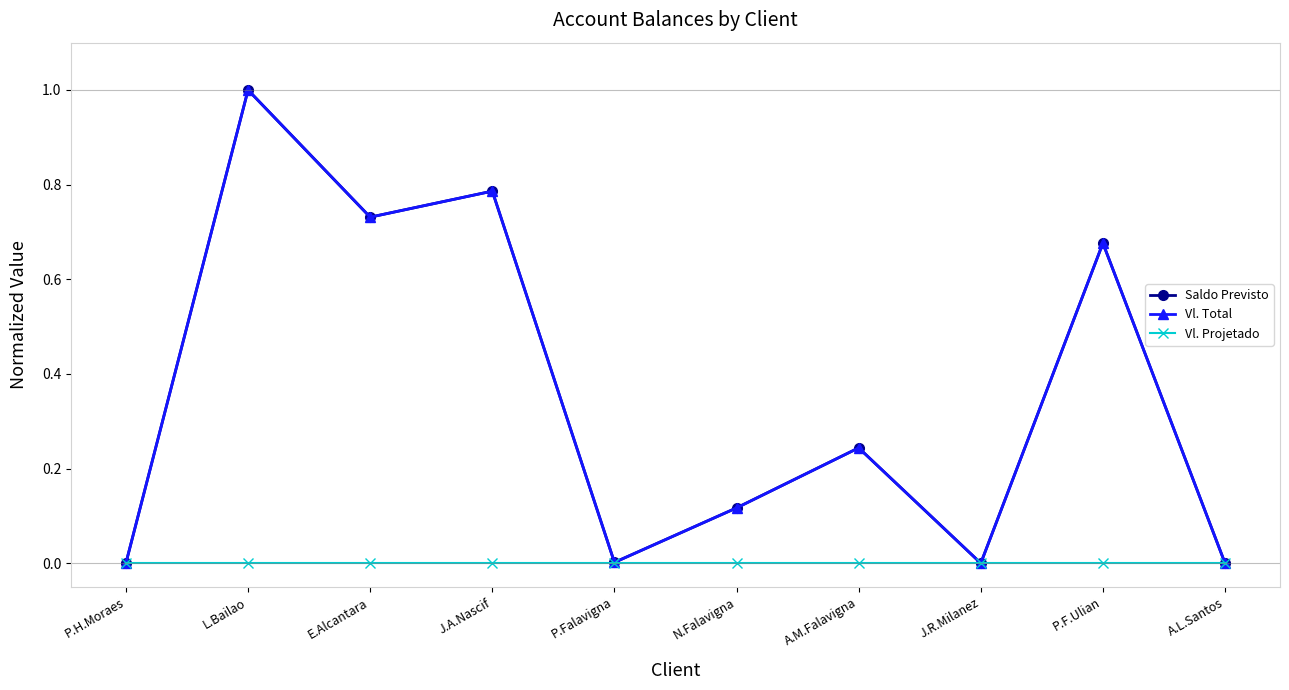

True or false: Vl. Total and Saldo Previsto cross at least once.

False